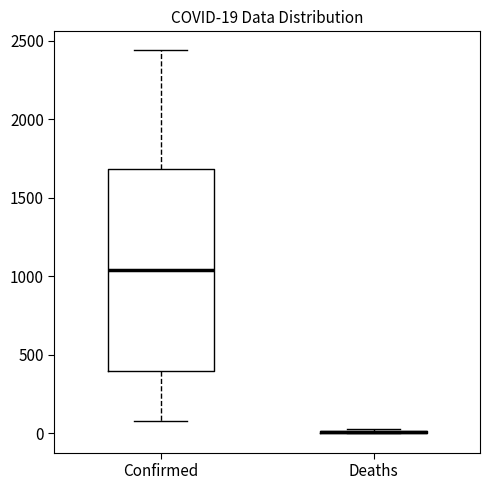

Which box is the tallest, from its lower edge to its upper edge?

Confirmed